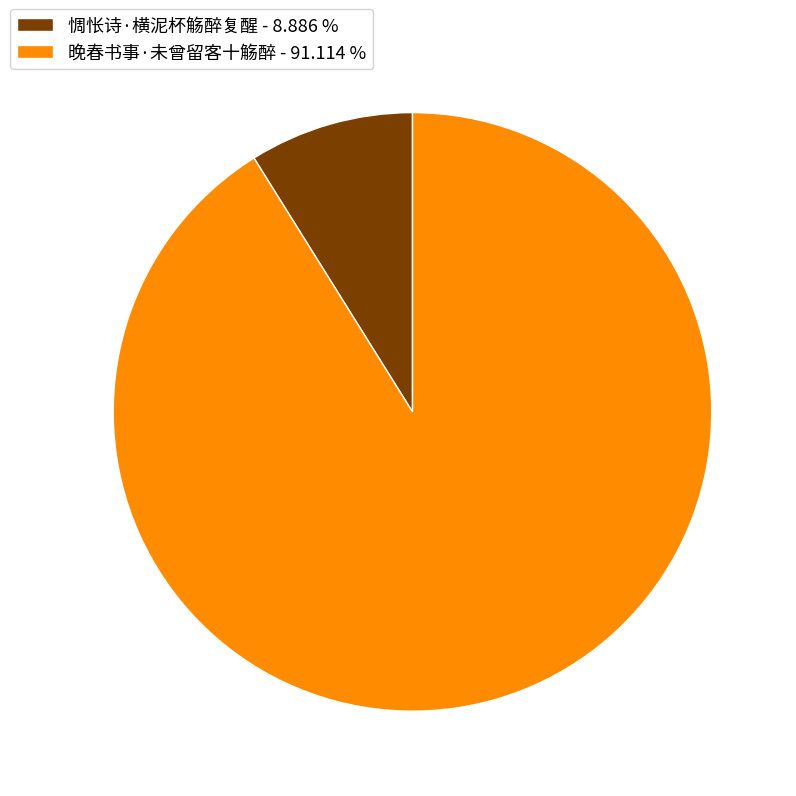

Combined, do 晚春书事·未曾留客十觞醉 - 91.114 % and 惆怅诗·横泥杯觞醉复醒 - 8.886 % account for over 50%?

Yes